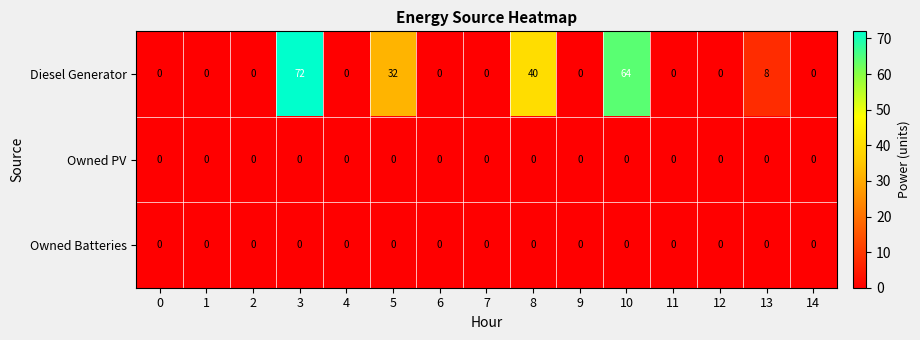

Is it true that Owned Batteries equals 0 at 4?

True